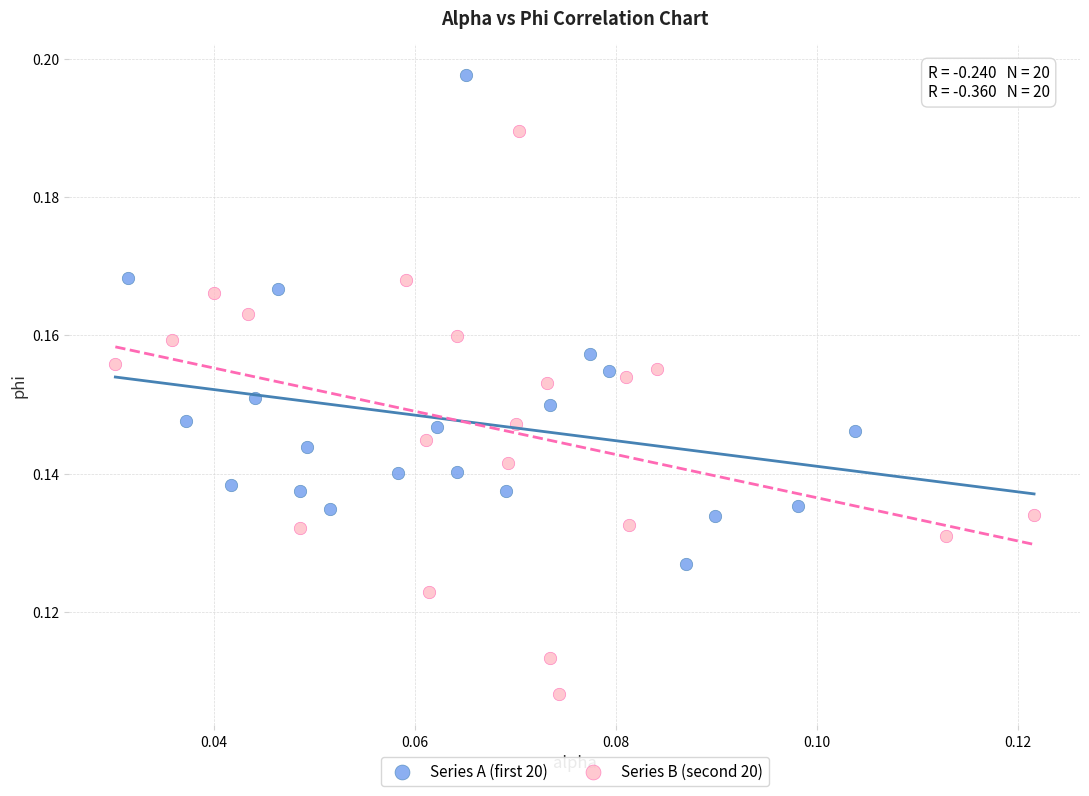

What are all the series names shown in the legend?

Series A (first 20), Series B (second 20)